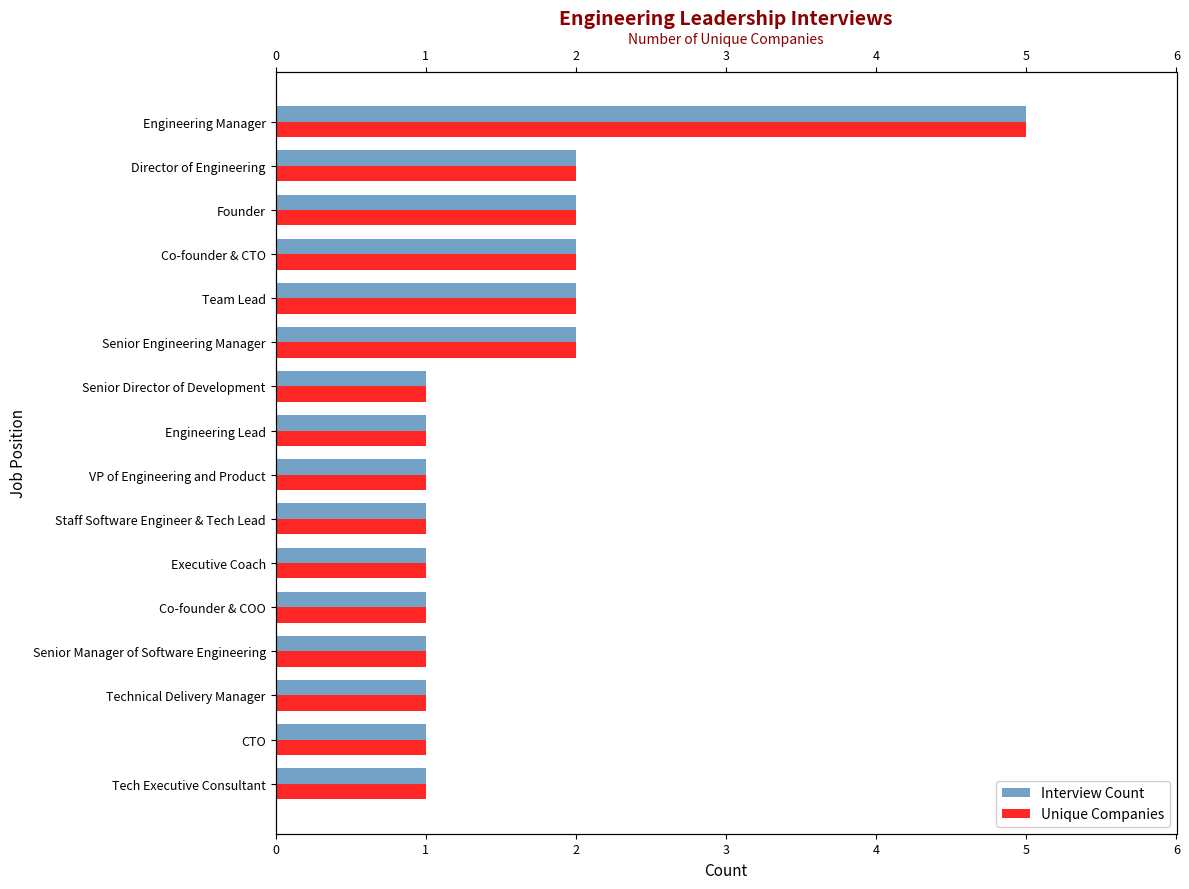

Rank the series at 4 from highest to lowest value.

Interview Count, Unique Companies